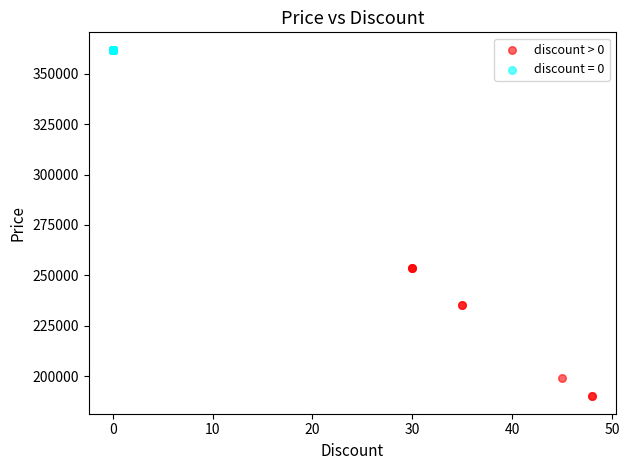

Which series contains the lowest Y value?

discount > 0